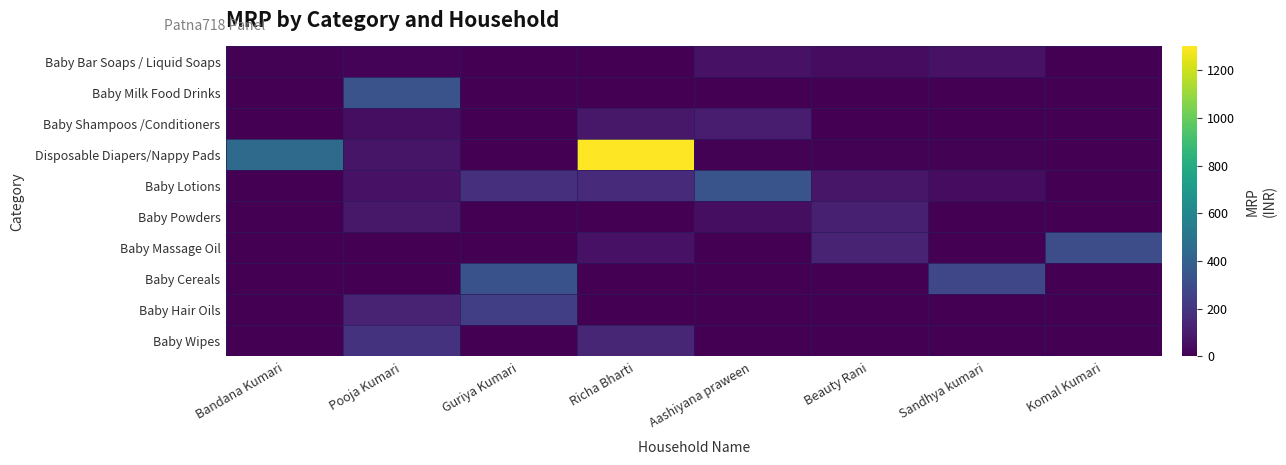

Count the number of data series in this chart.

10